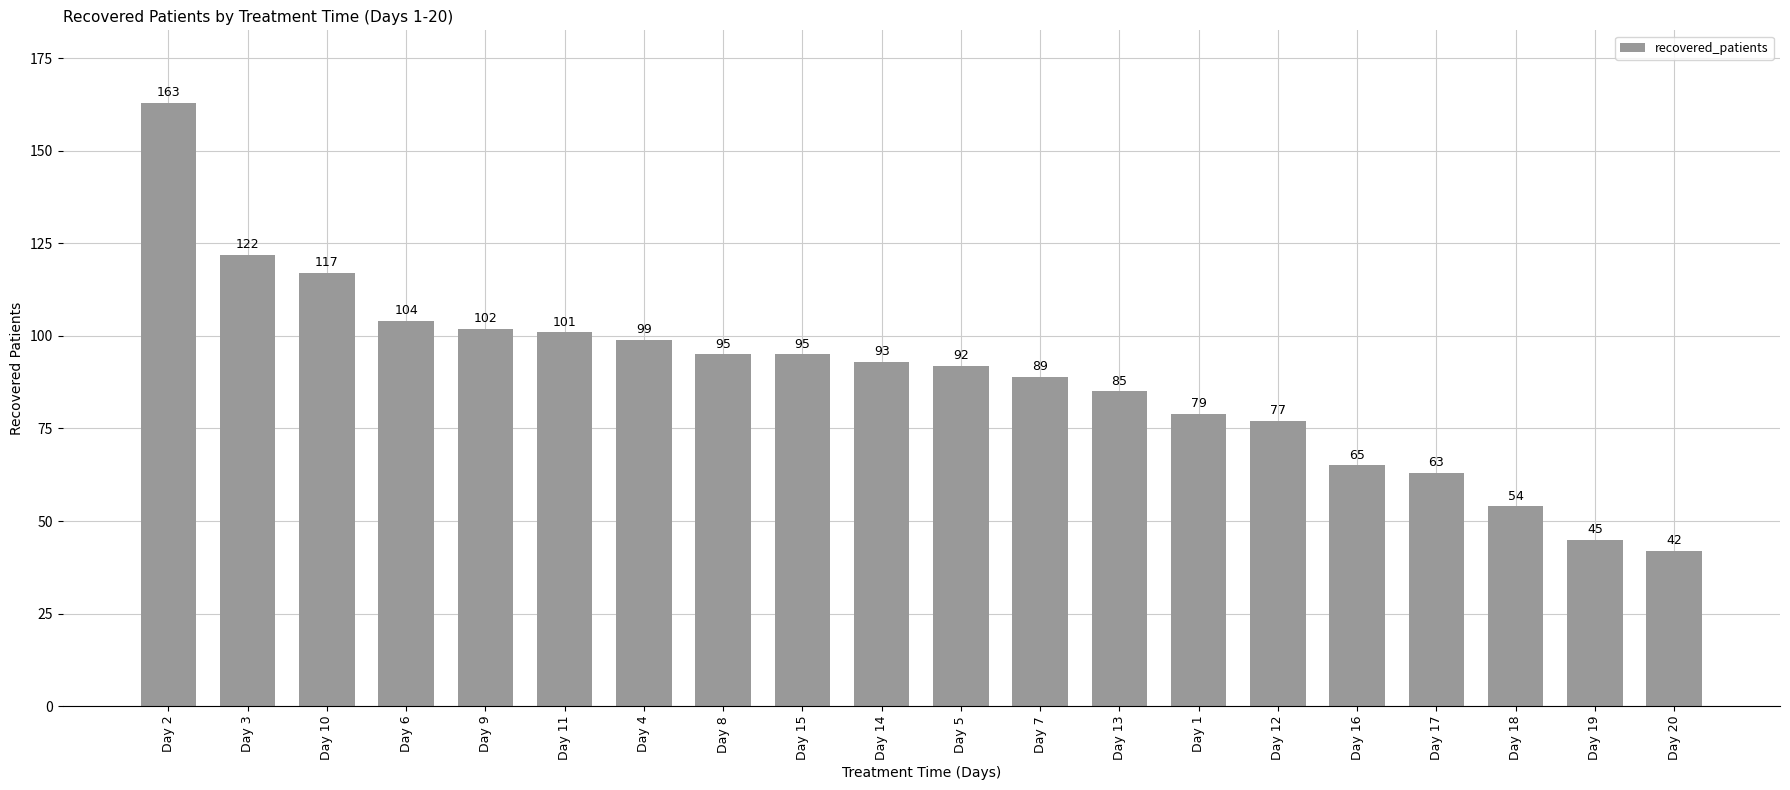

What is the greatest value displayed?

163